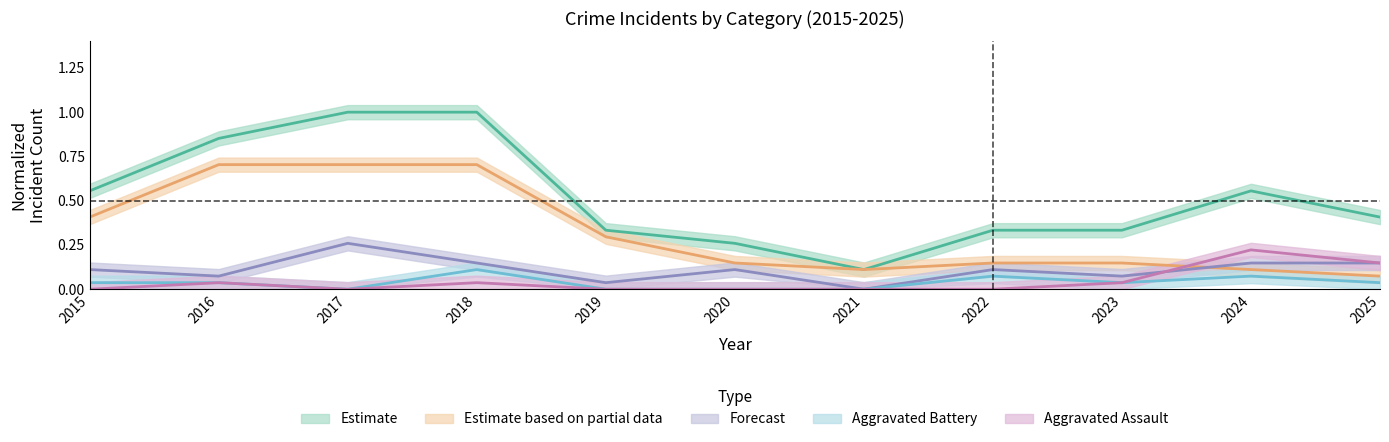

True or false: Aggravated Battery and Robbery cross at least once.

False